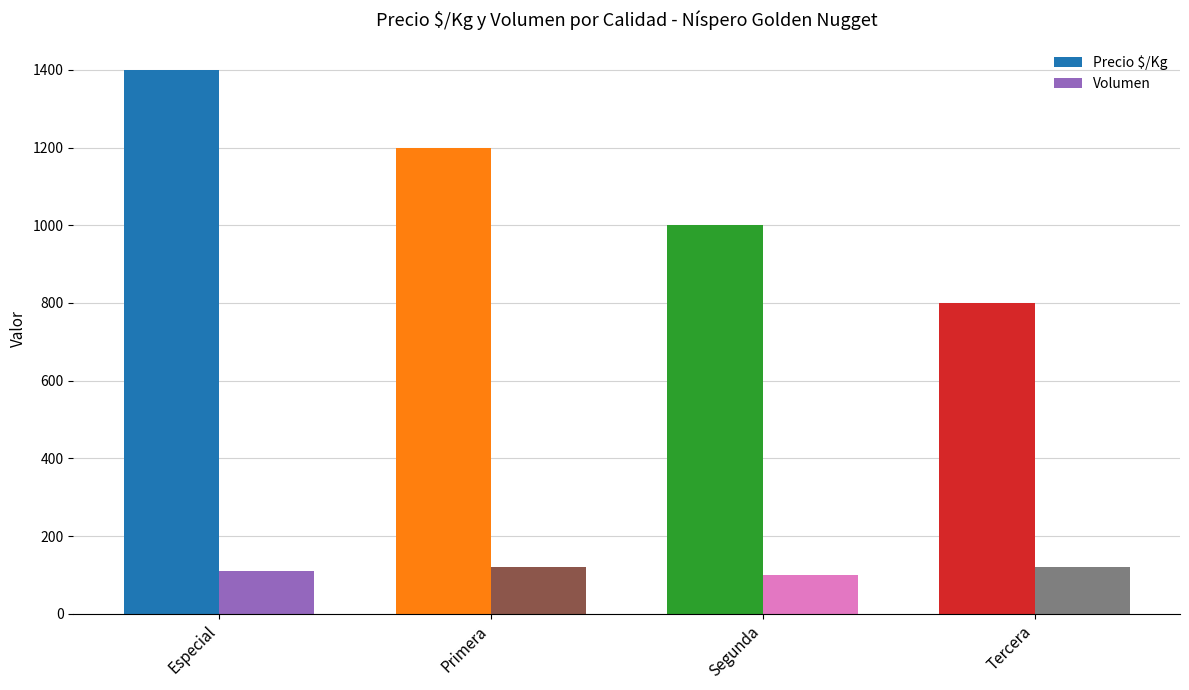

Rank the series by their average value, from lowest to highest.

Volumen, Precio $/Kg